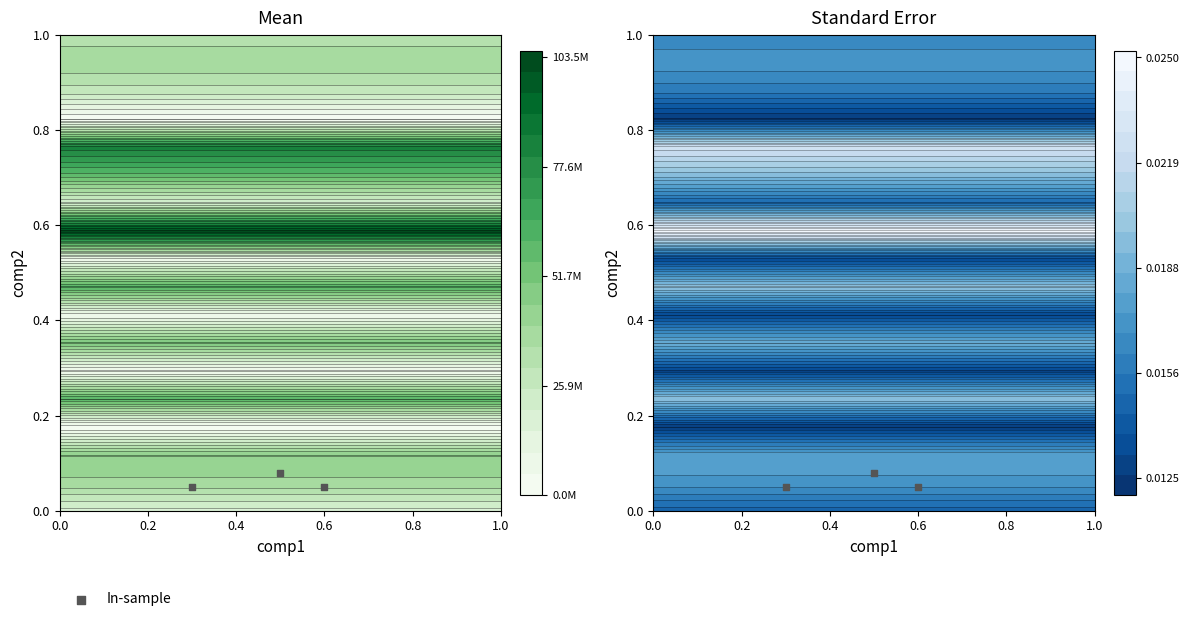

Is it true that the value at 0.2 is 0.1?

False